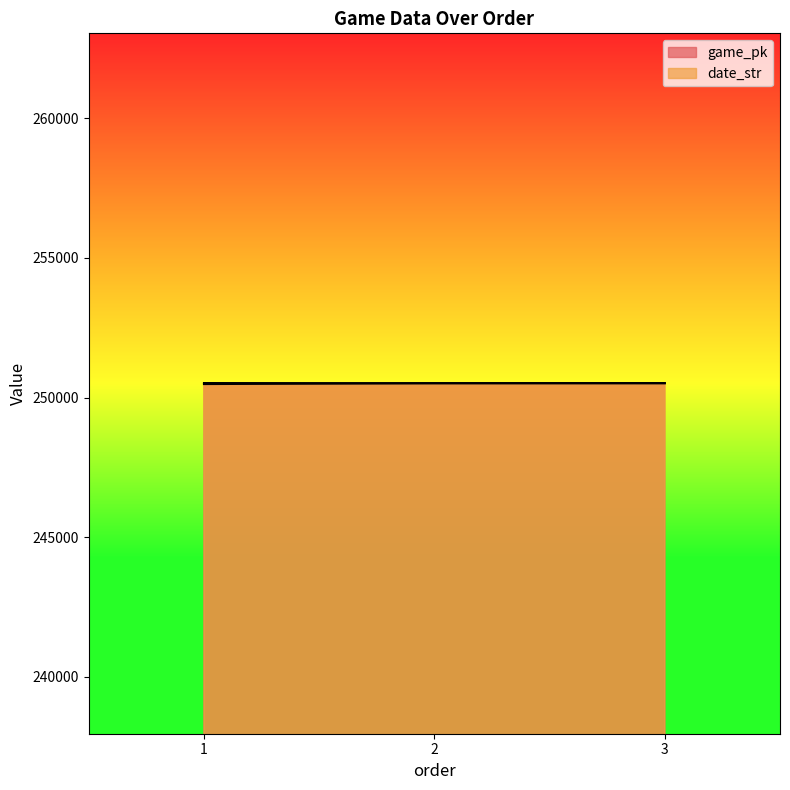

Reading right to left, transcribe all the data shown in this chart.

game_pk: 250519.0	250515.1	250482.6
date_str: 250510.0	250511.0	250519.0